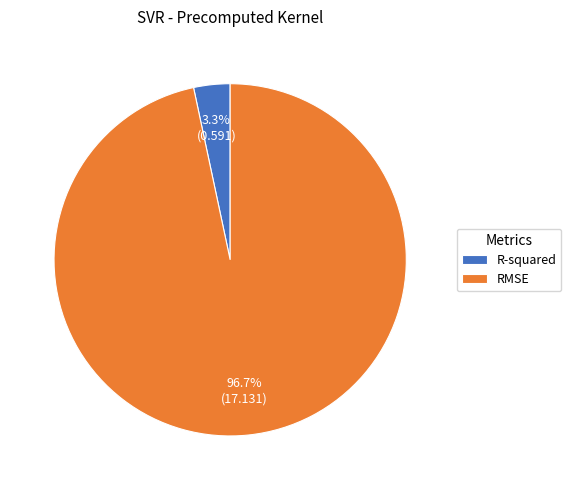

Do R-squared and RMSE together represent more than half of the pie?

Yes